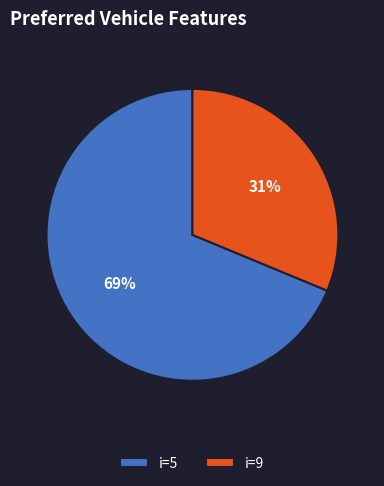

To the nearest percent, what is the combined percentage of i=5 and i=9?

100%